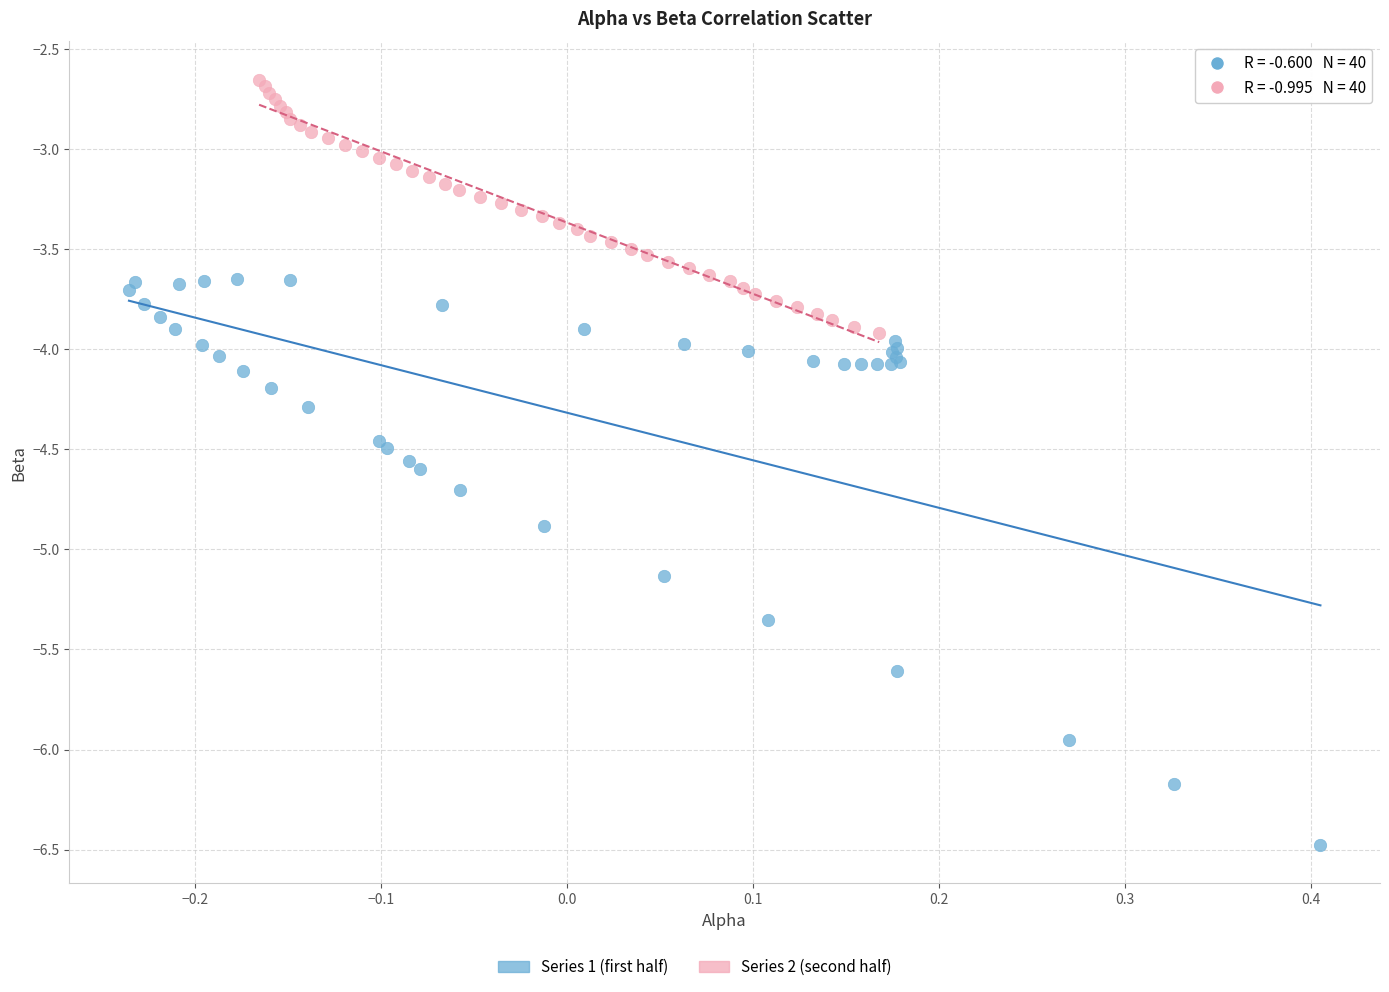

Which series reaches the minimum Y coordinate?

Series 1 (first half)